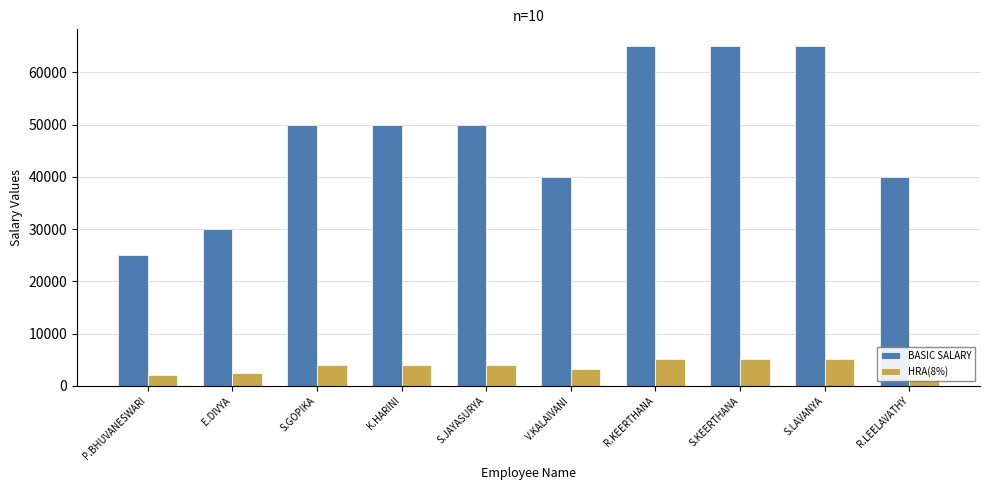

What is the value of the HRA(8%) bar at the 1st from the left?

2000